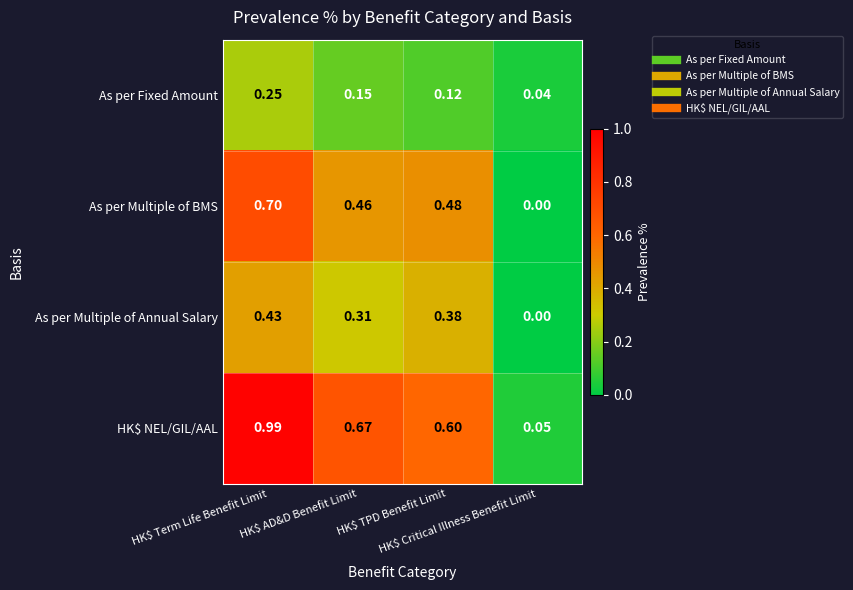

Which series has the largest total across all categories?

HK$ NEL/GIL/AAL